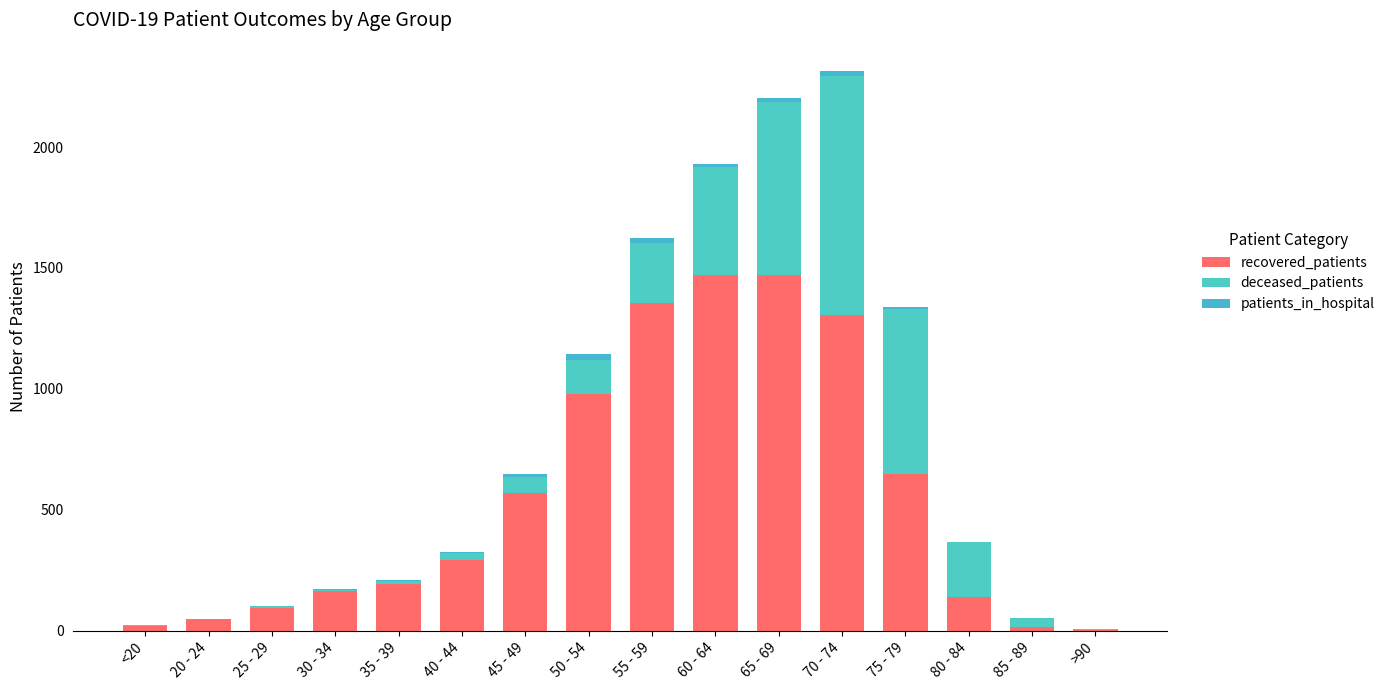

True or false: deceased_patients has a value of 17 at 40 - 44.

False